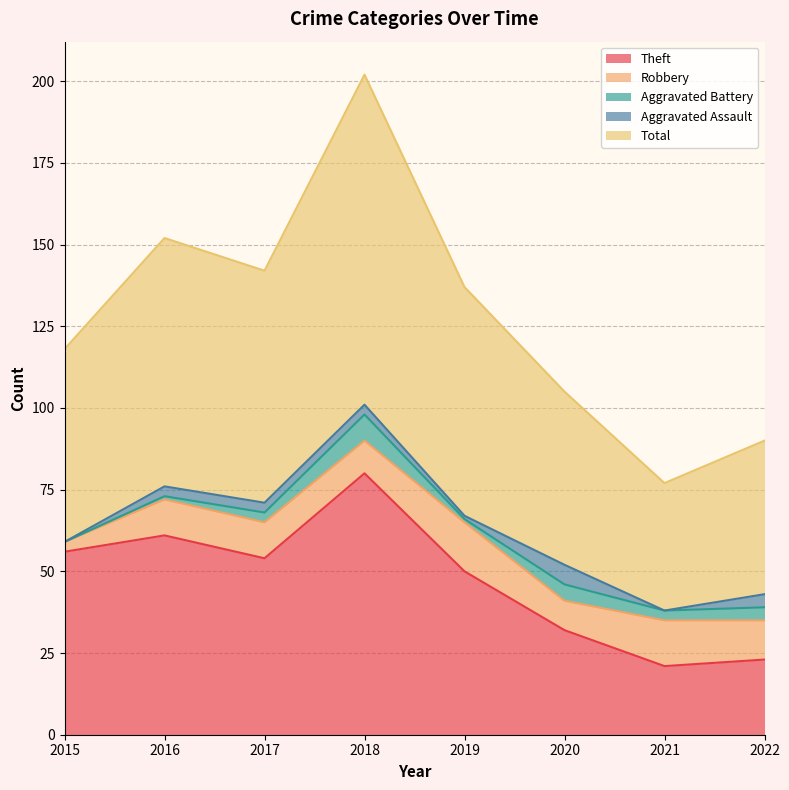

What are all the series names shown in the legend?

Theft, Robbery, Aggravated Battery, Aggravated Assault, Total